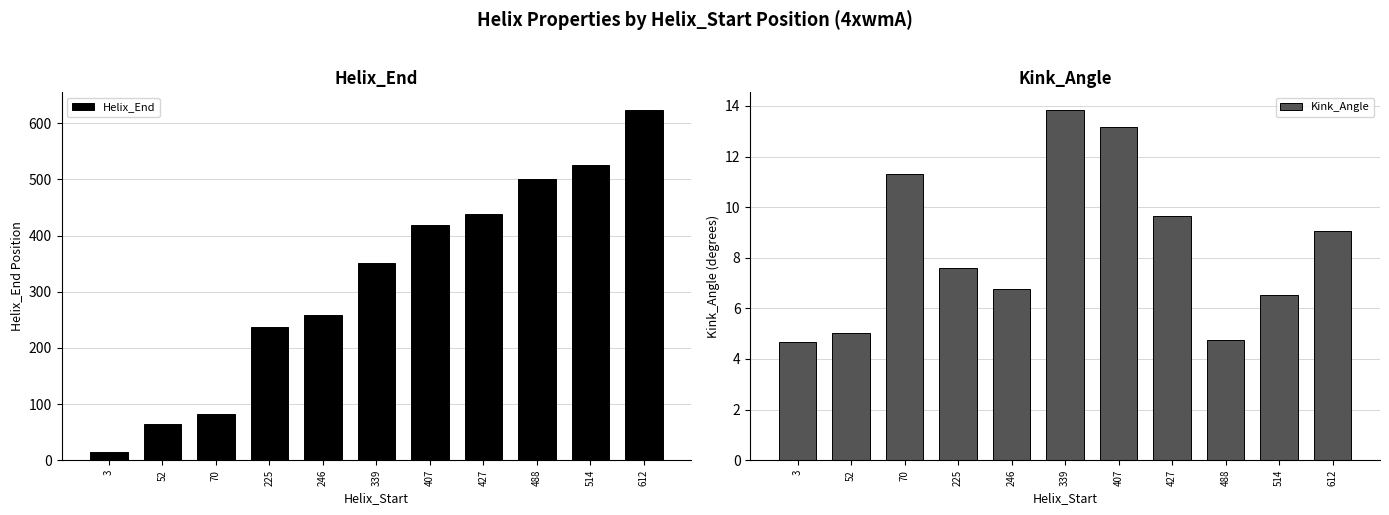

At which category is the sum across all series the highest?

612